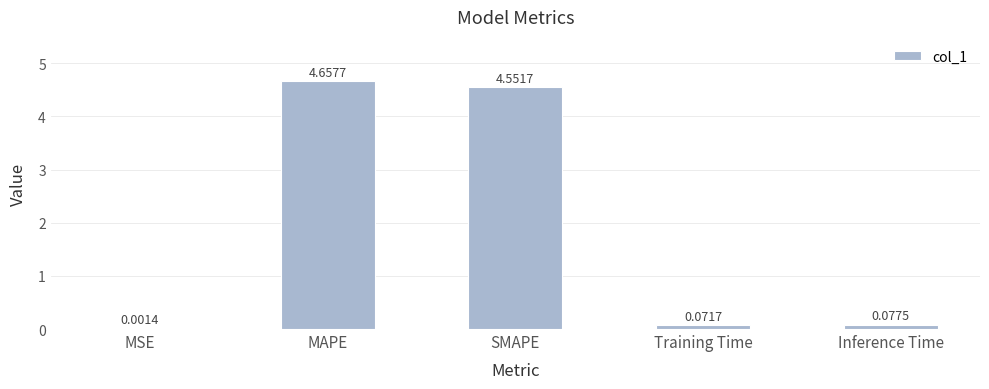

Where is the data nearest to the value 2?

Inference Time